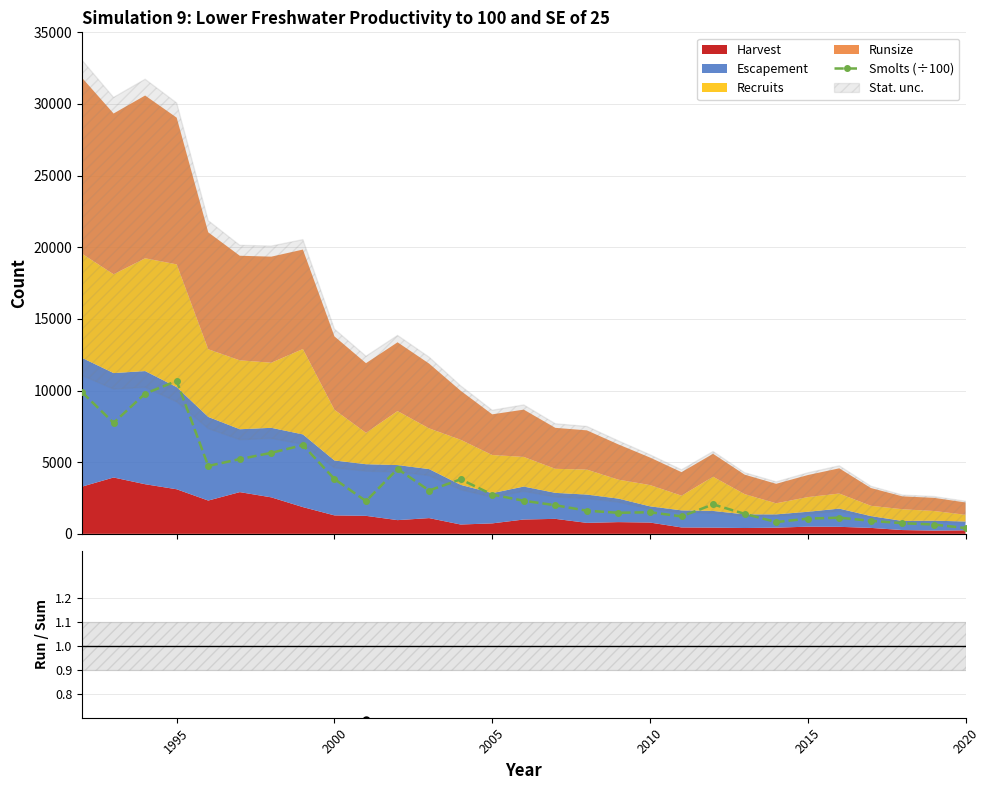

True or false: Smolts (÷100) and Runsize / Sum intersect in this chart.

False